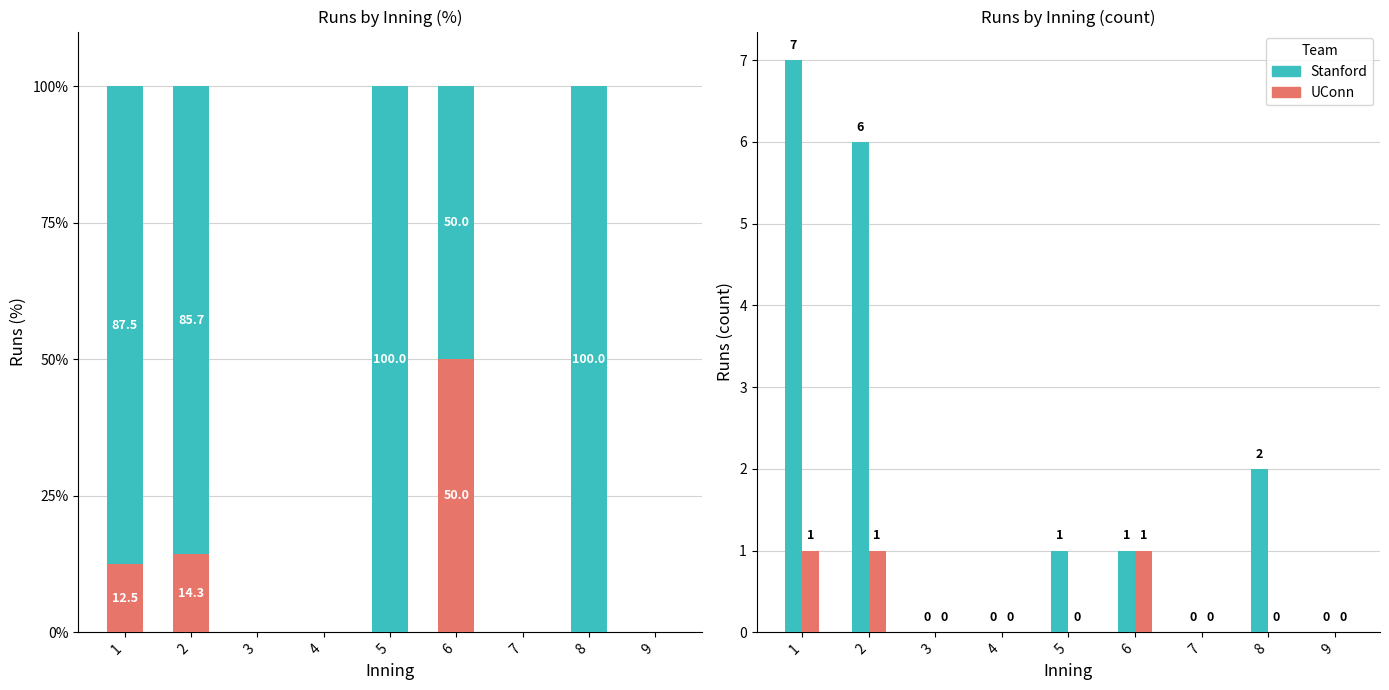

Reading left to right, list all the values displayed in this chart.

UConn: 1=1	2=1	3=0	4=0	5=0	6=1	7=0	8=0	9=0
Stanford: 1=7	2=6	3=0	4=0	5=1	6=1	7=0	8=2	9=0